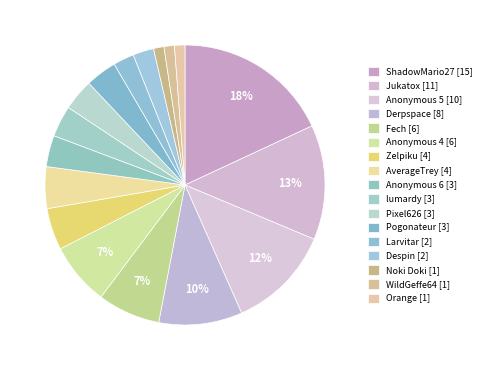

Count the number of slices in the pie.

17